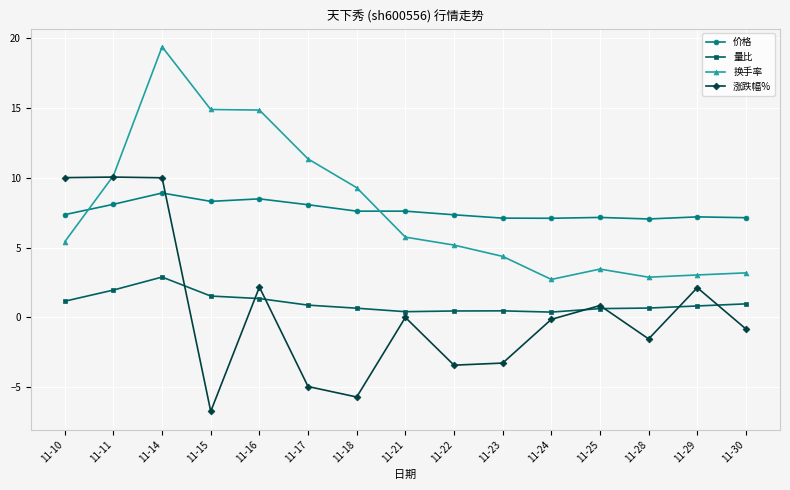

Which category has the highest value across all series?

11-14